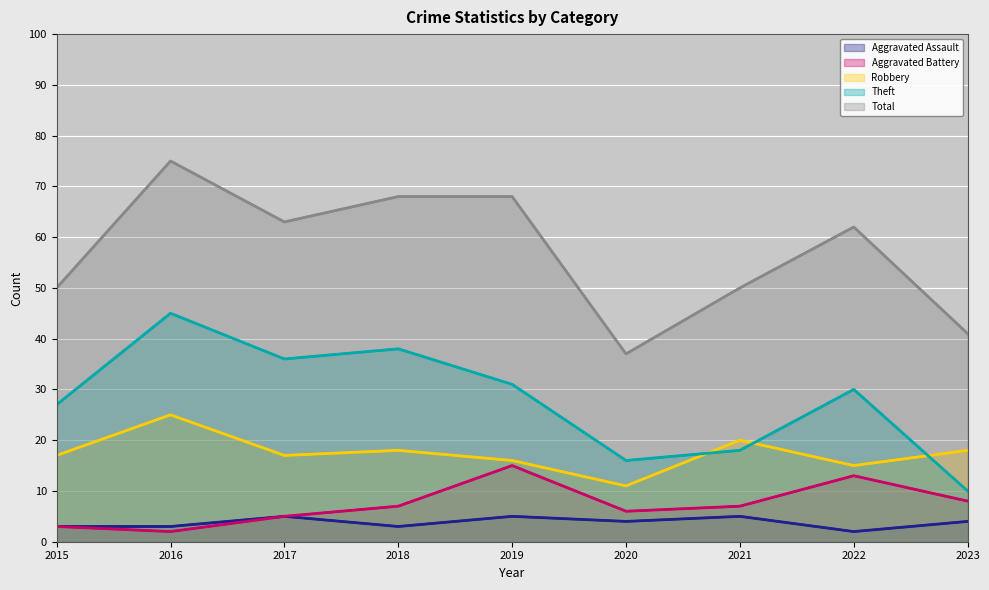

True or false: Aggravated Assault has more than 0 points higher than both neighbors.

True